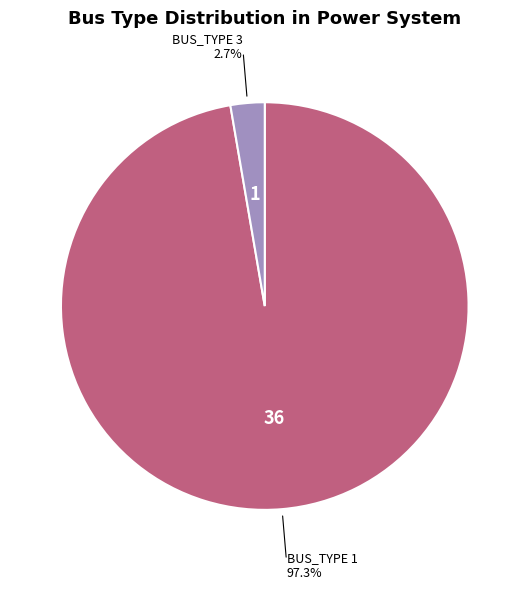

Is BUS_TYPE 3 the majority of the pie?

No